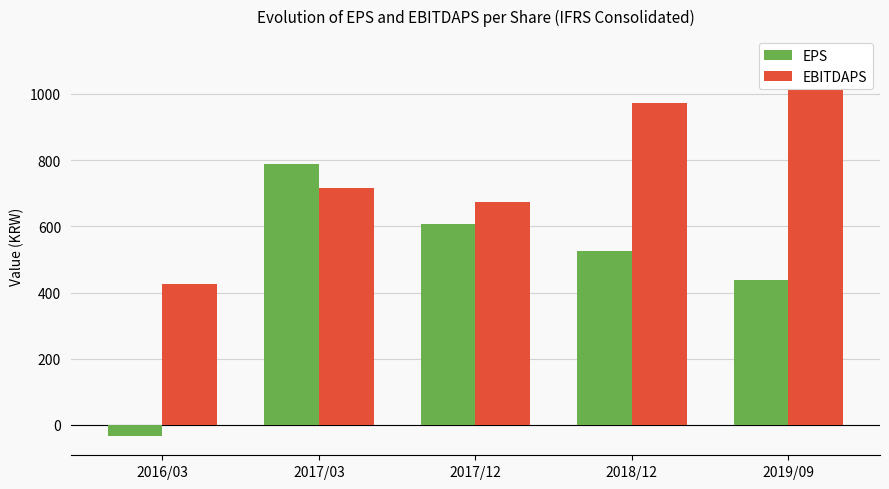

Reading right to left, transcribe all the data shown in this chart.

EPS: 2019/09=439	2018/12=524	2017/12=607	2017/03=789	2016/03=-34
EBITDAPS: 2019/09=1117	2018/12=972	2017/12=672	2017/03=715	2016/03=425